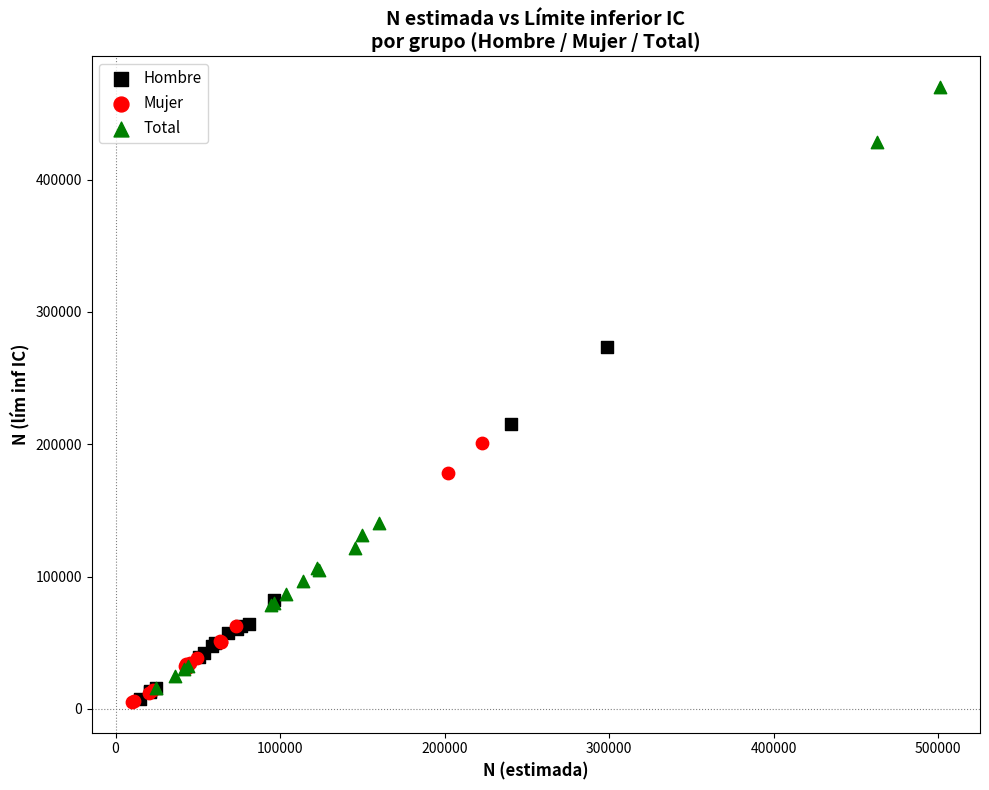

Which series contains the highest Y value?

Total